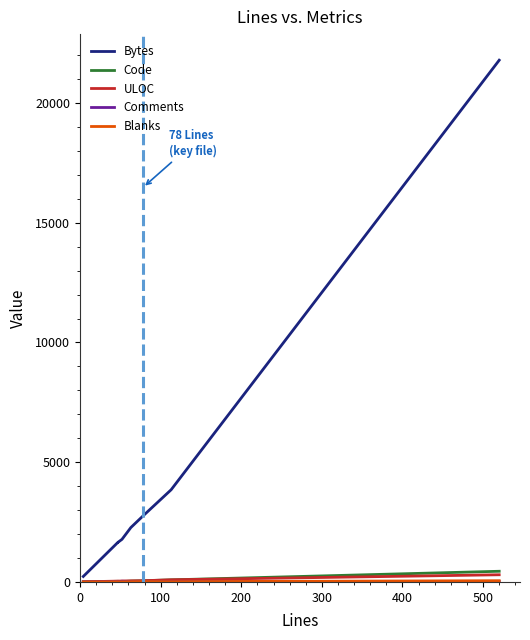

How many lines are shown in the chart?

5